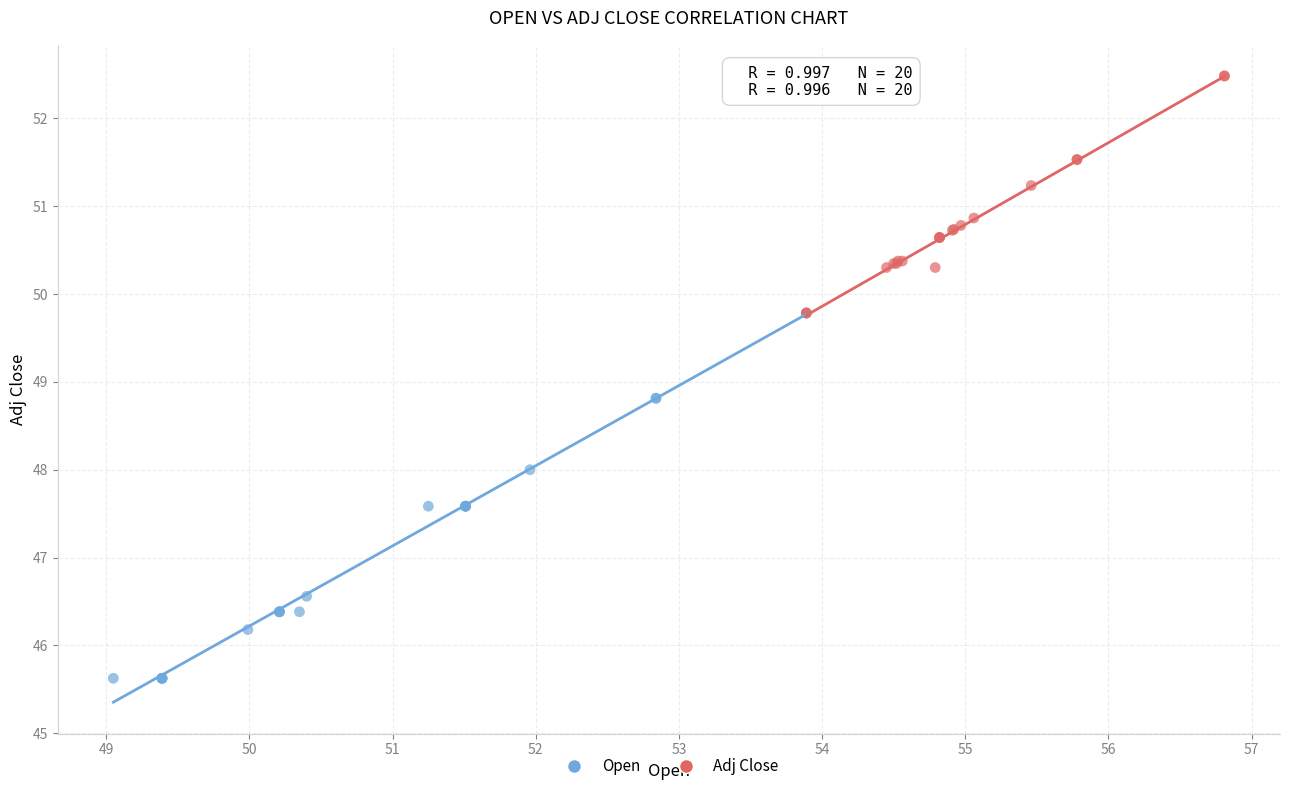

Which series has the widest spread of Y values?

Open